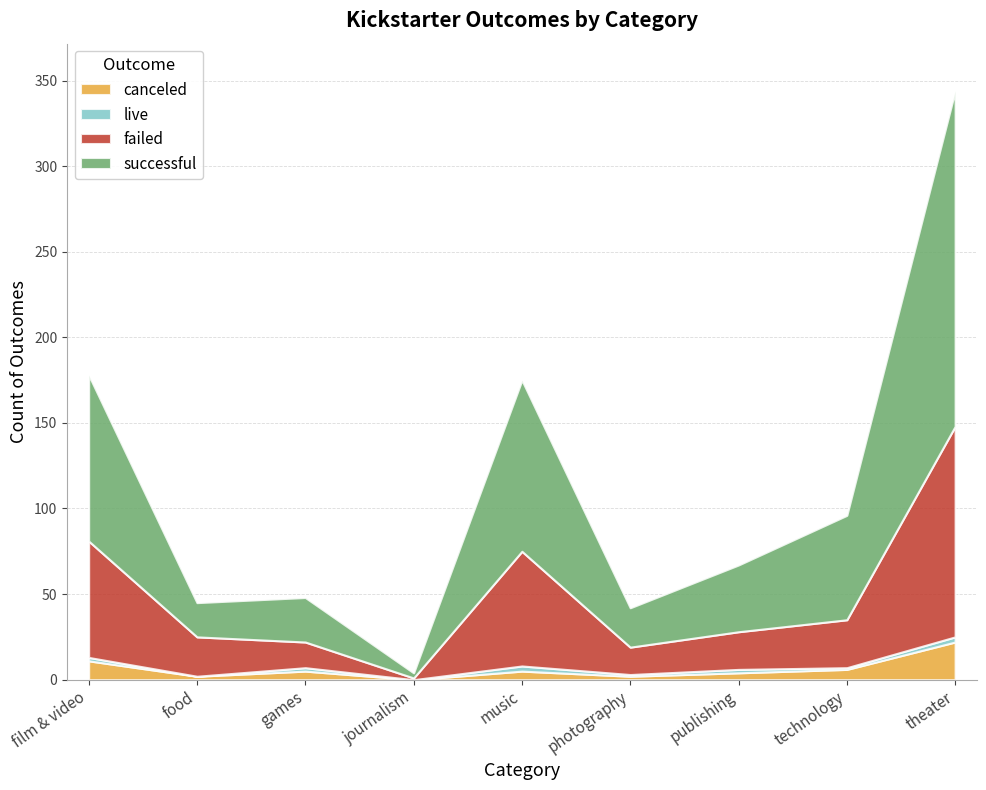

Which series has the largest total across all categories?

successful